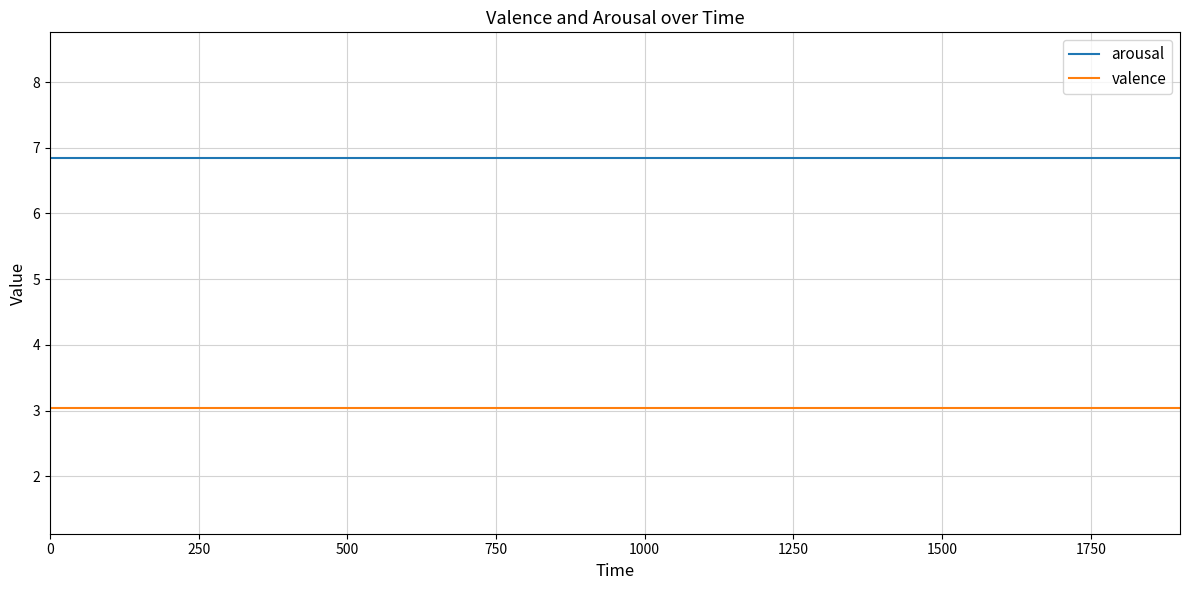

True or false: arousal and valence cross at least once.

False